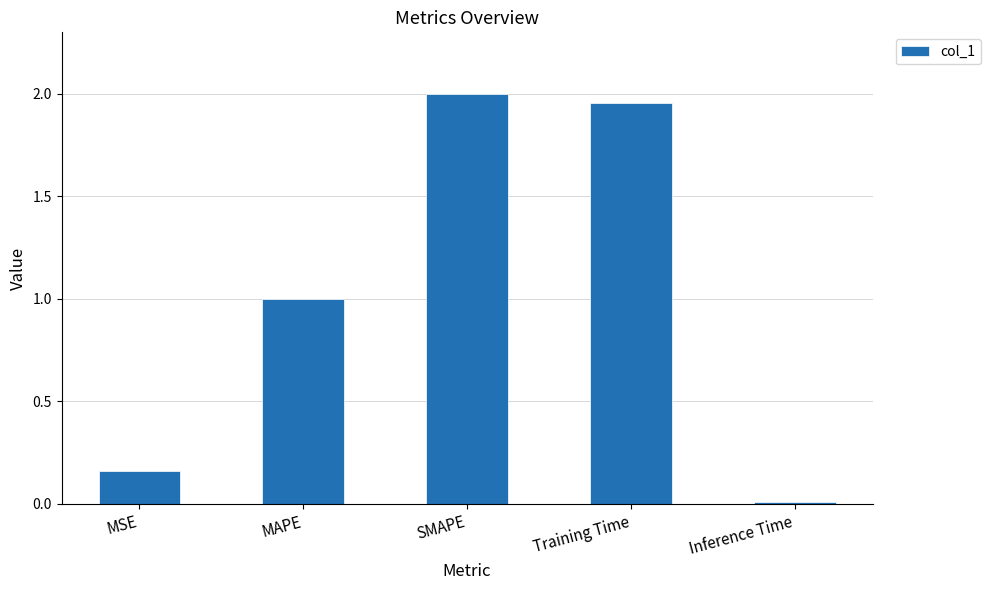

What is the label of the 2nd bar from the left?

MAPE